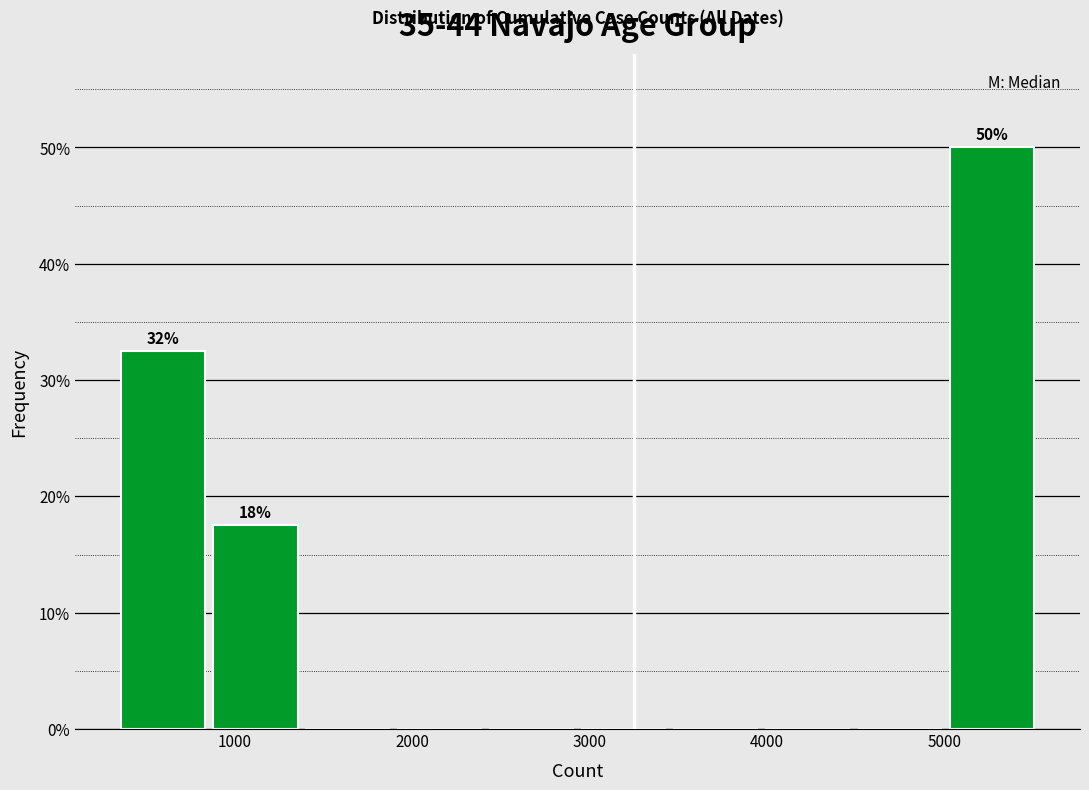

Which range on the x-axis has the tallest bar?

5000 to 5500